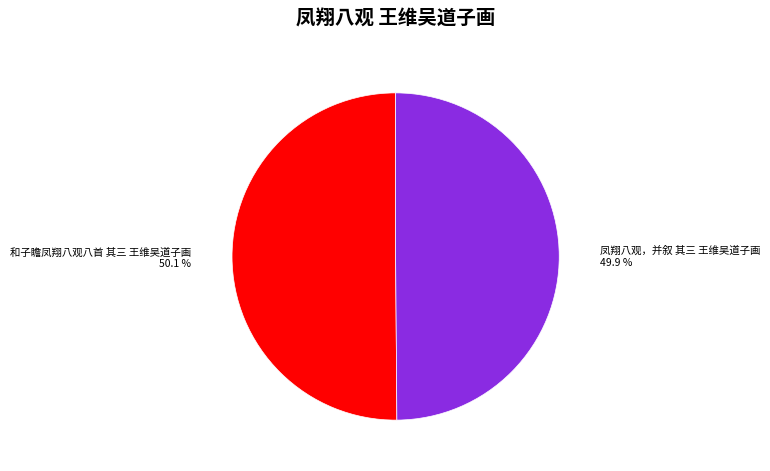

Does any single category account for the majority?

Yes